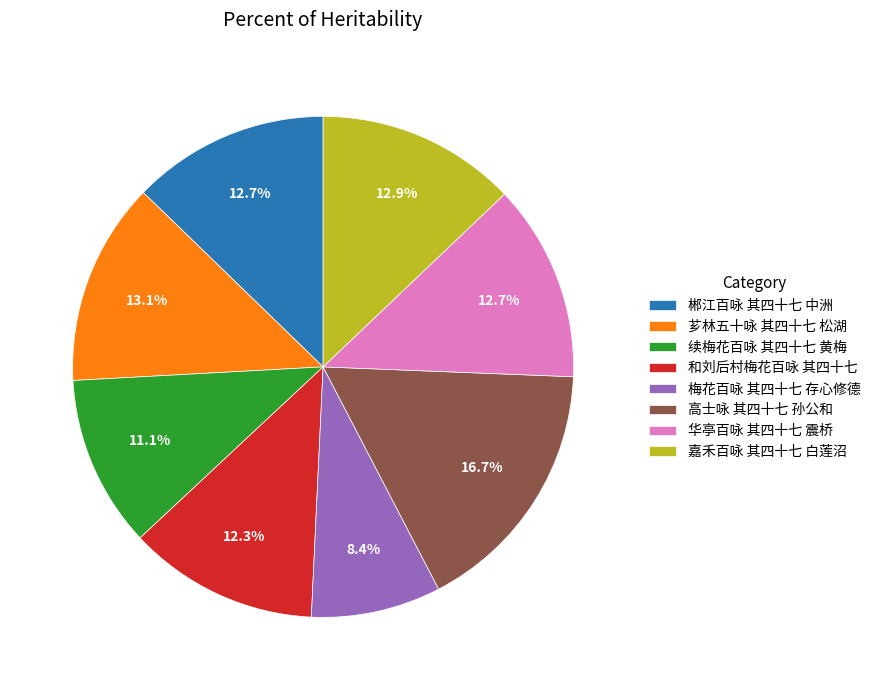

How many slices are in this pie chart?

8